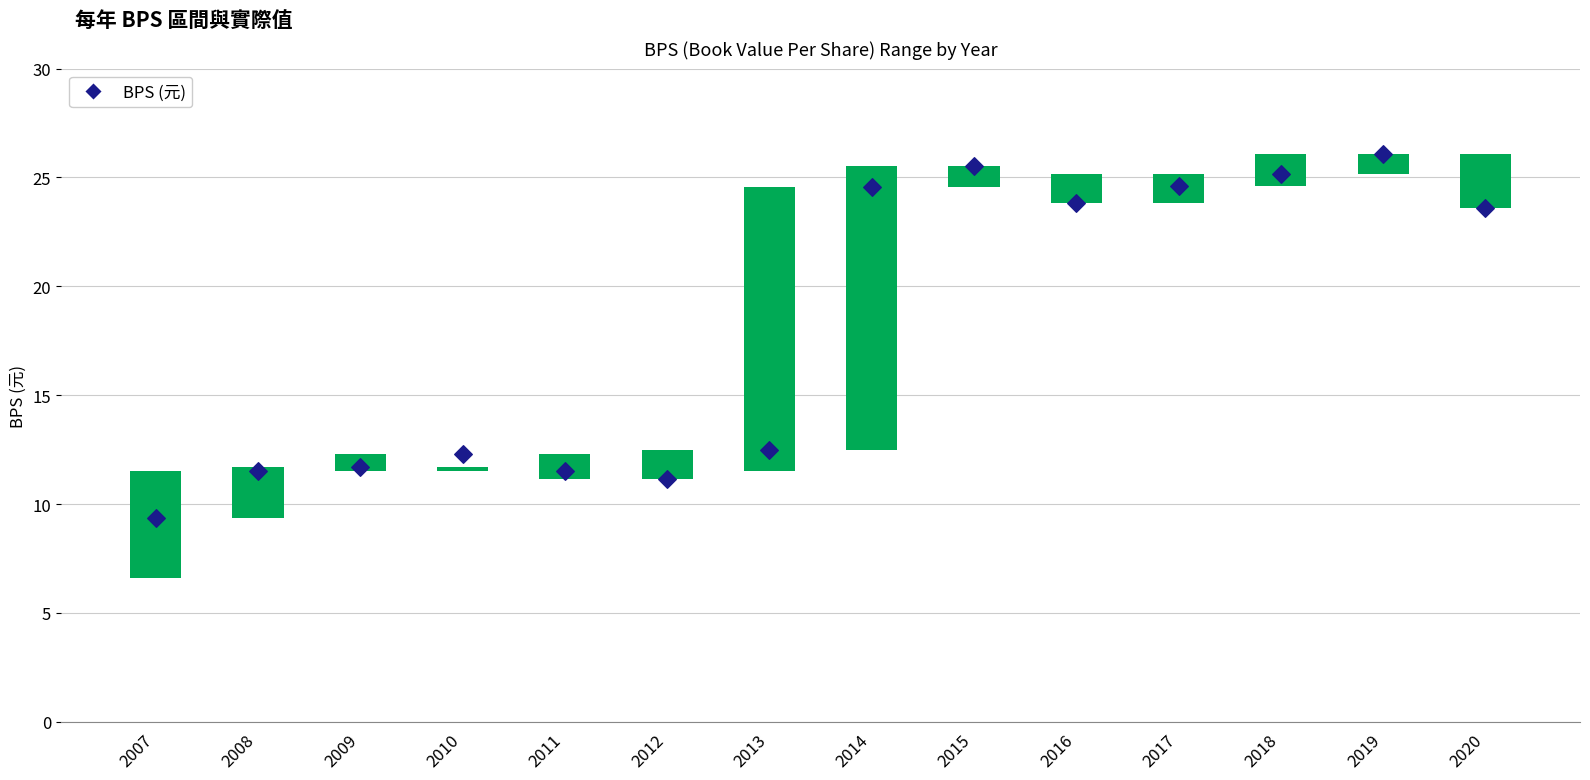

What is the ratio of the value at 2014 to the value at 2010?

2.0